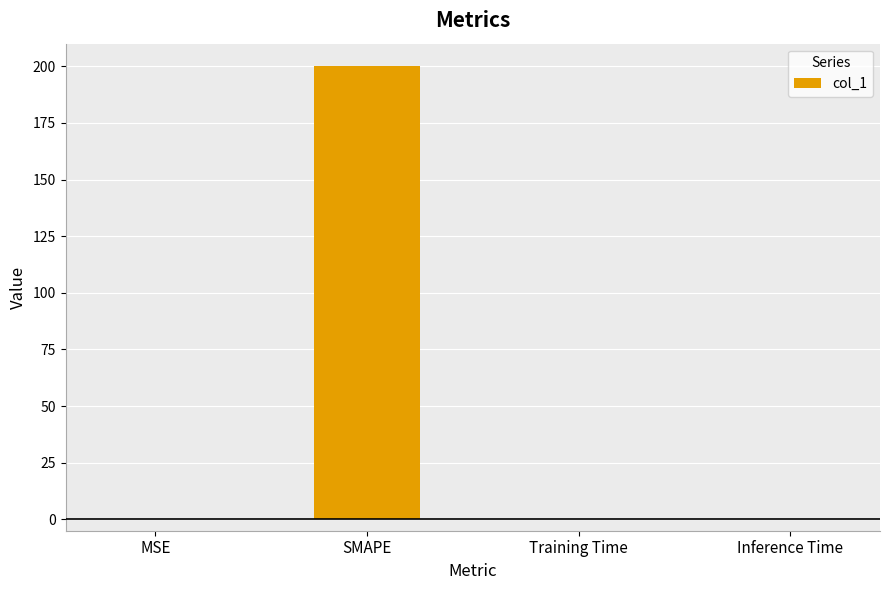

Which label corresponds to the largest value in the chart?

SMAPE